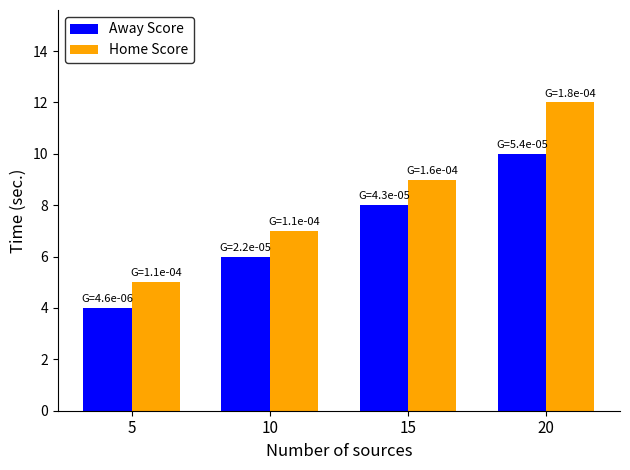

Rank the series by their maximum value, from highest to lowest.

Home Score, Away Score